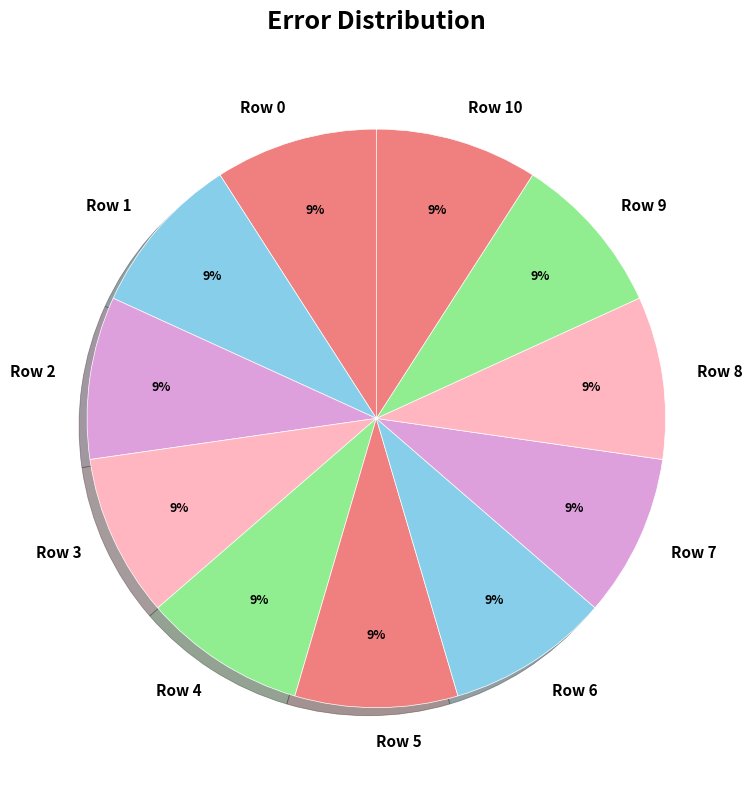

Does any single category account for the majority?

No